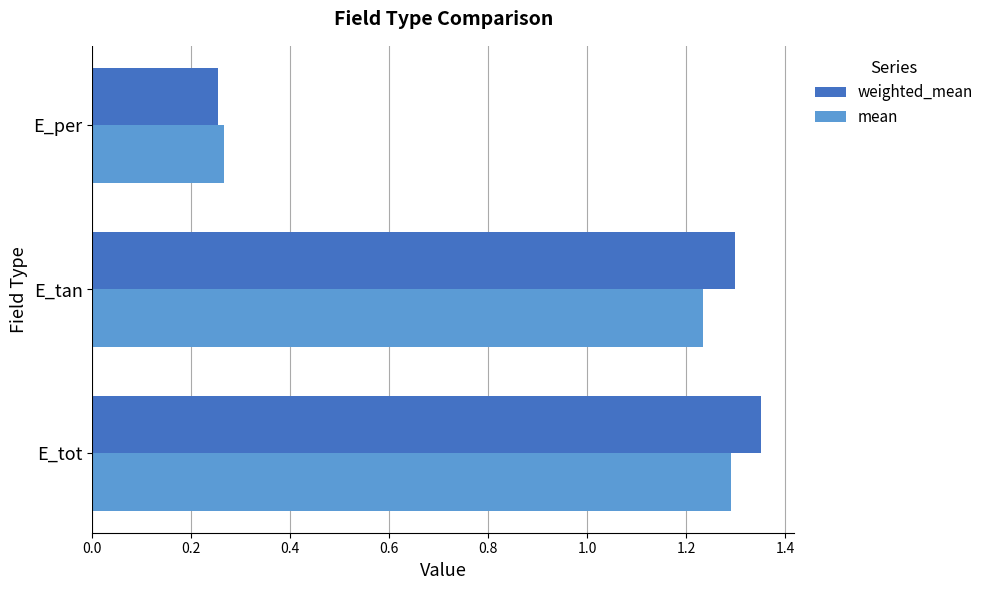

Which category has the highest value across all series?

E_tot